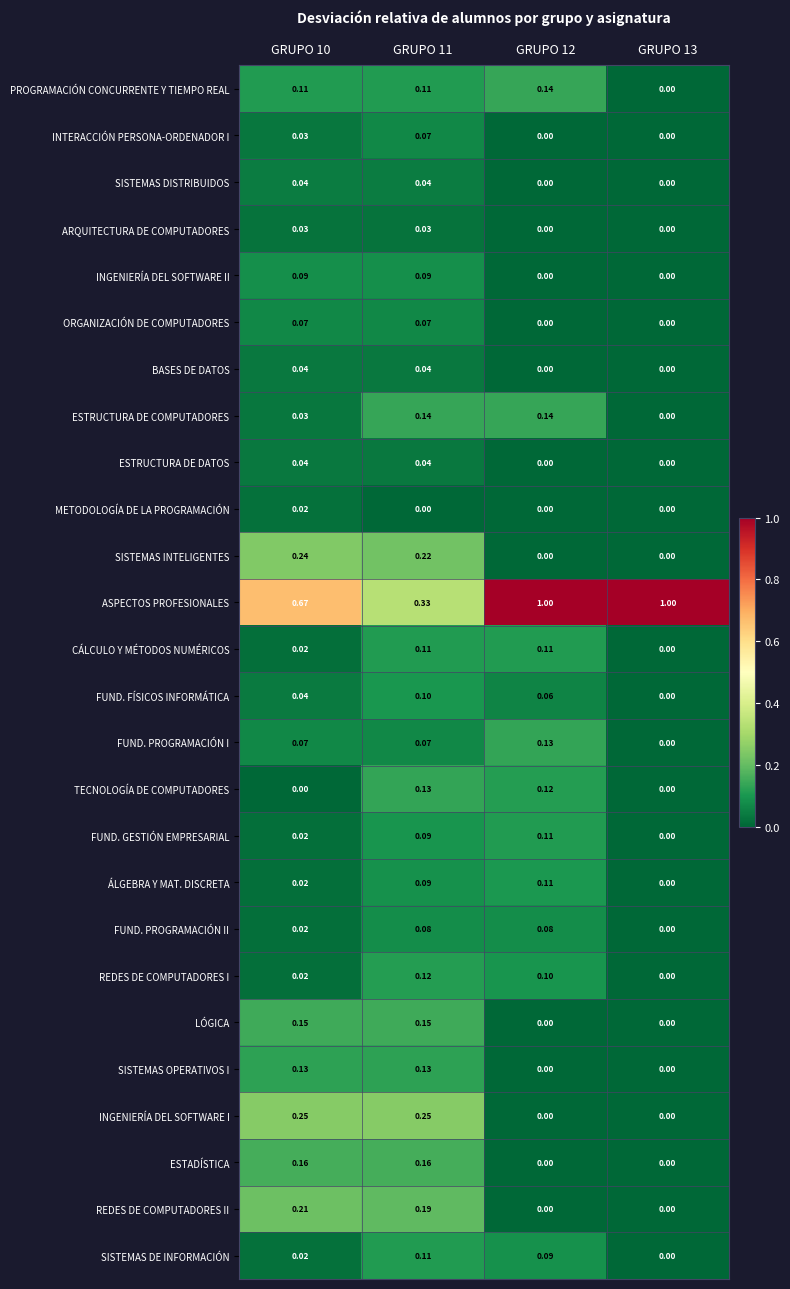

Between GRUPO 11 and GRUPO 12, which series saw the biggest shift?

ASPECTOS PROFESIONALES